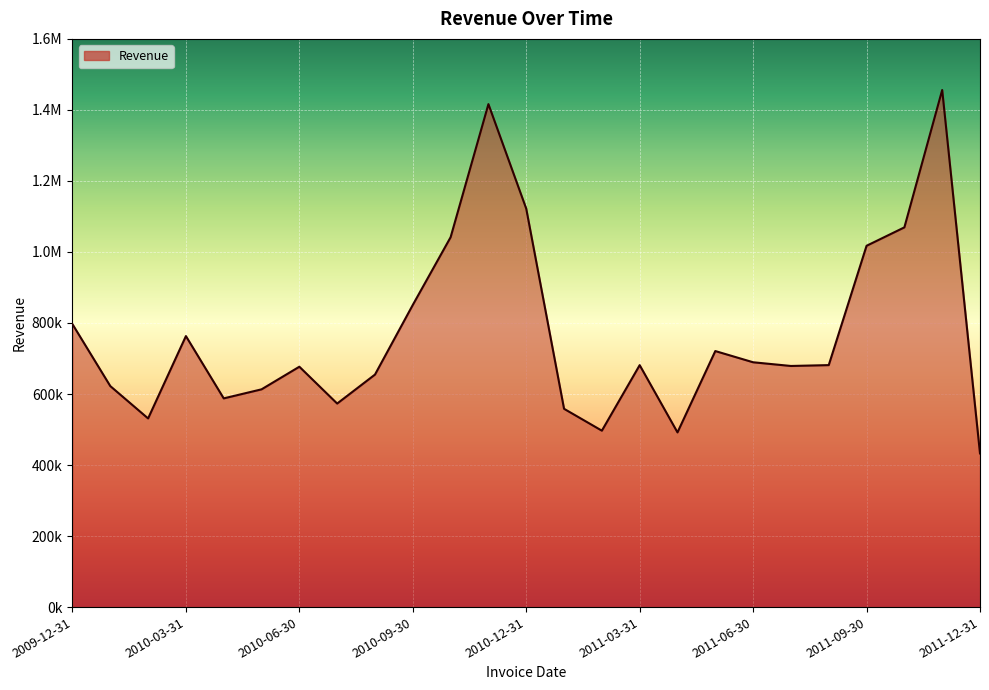

At which category does the chart reach its minimum across all series?

2011-12-31